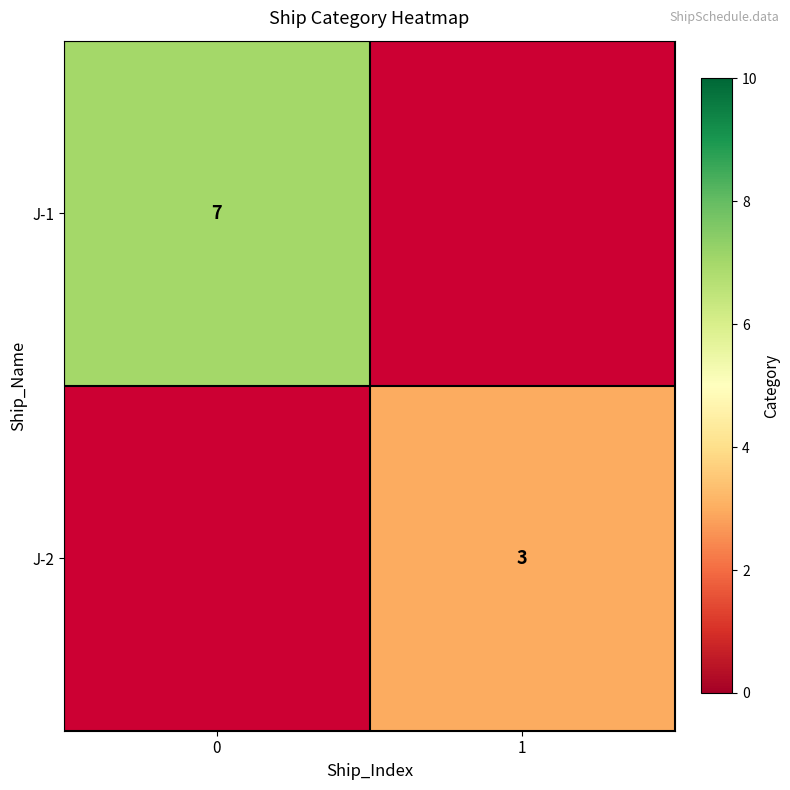

The value of J-2 at 1 is 3. True or false?

True